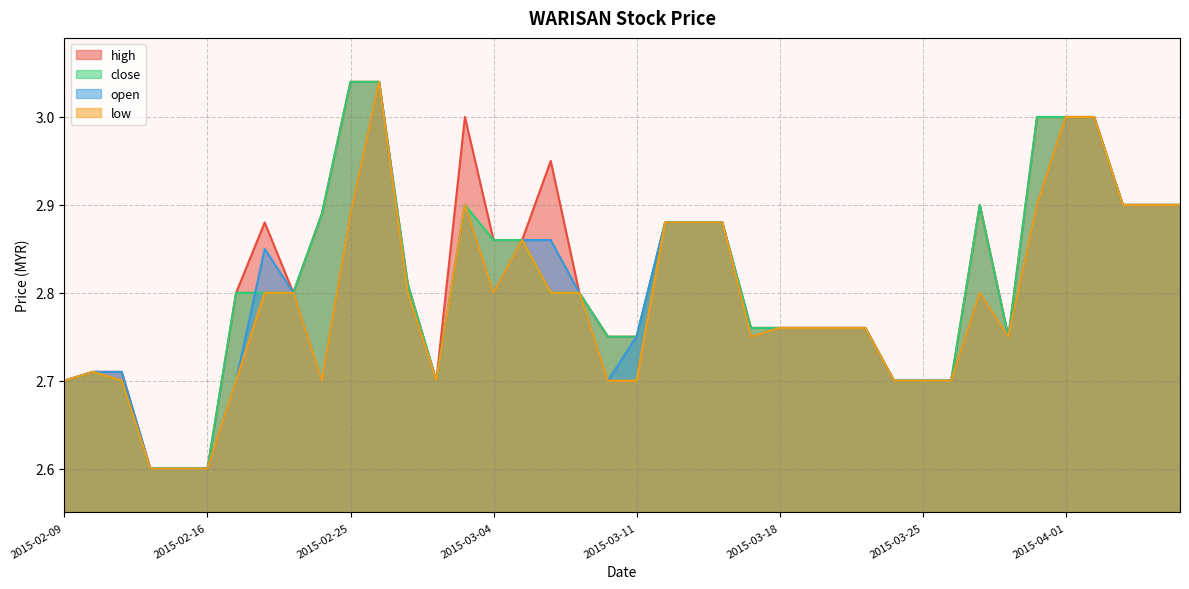

In high, how many points are lower than both neighbors (excluding endpoints)?

3